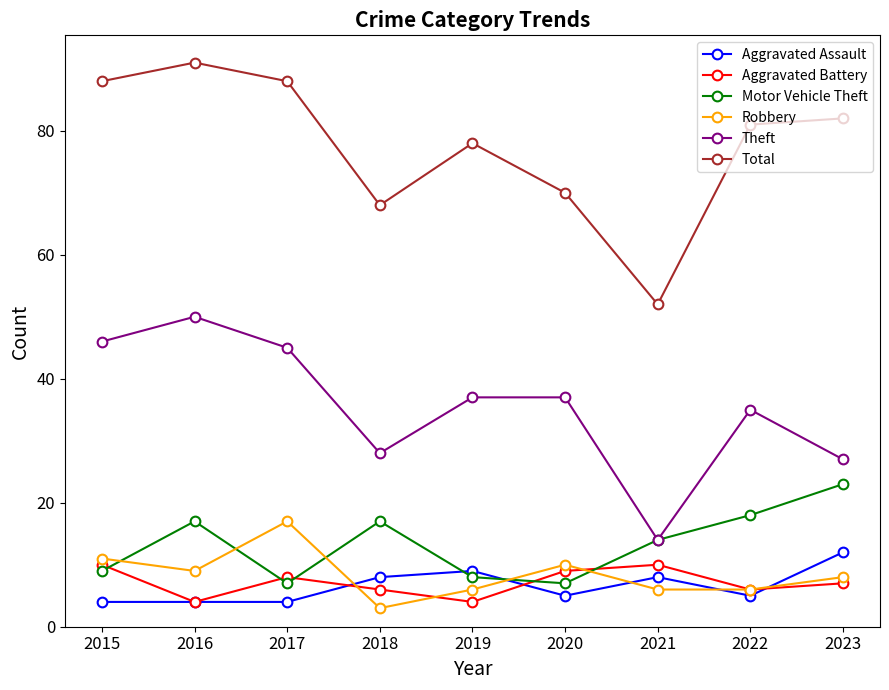

What is the highest value of the Theft series?

50